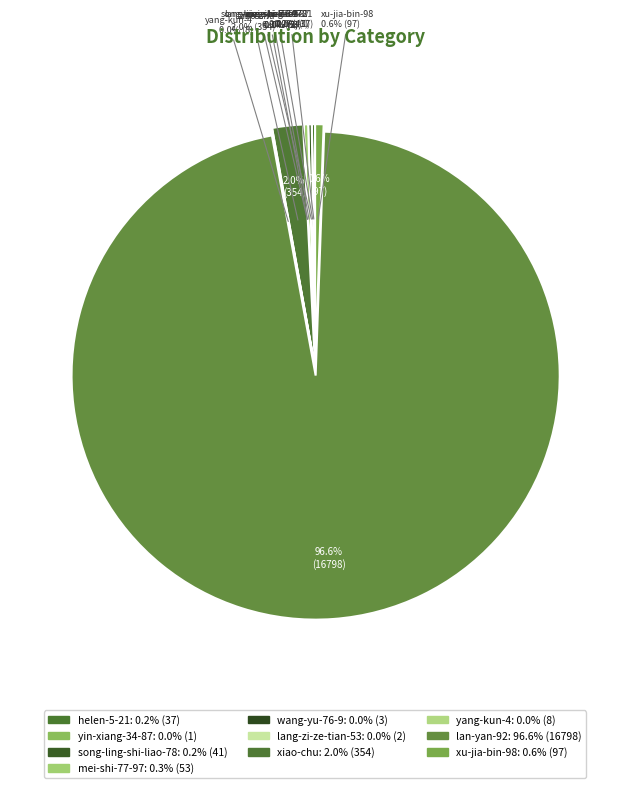

True or false: xu-jia-bin-98 accounts for 14% of the total.

False